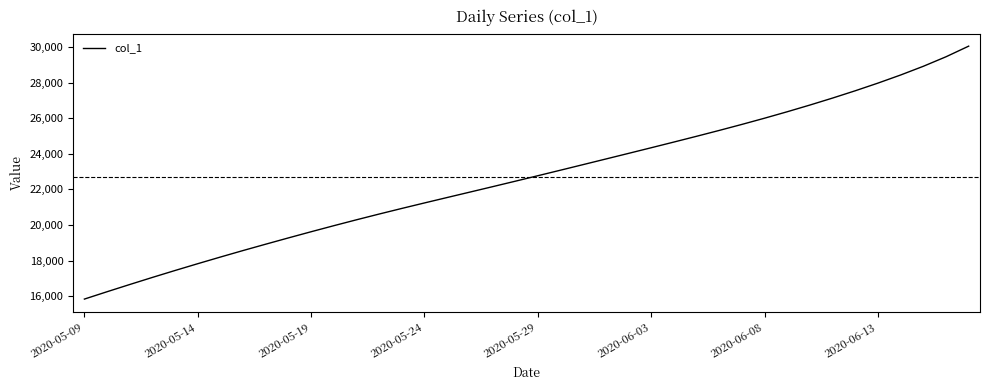

How many categories are shown in the chart?

40